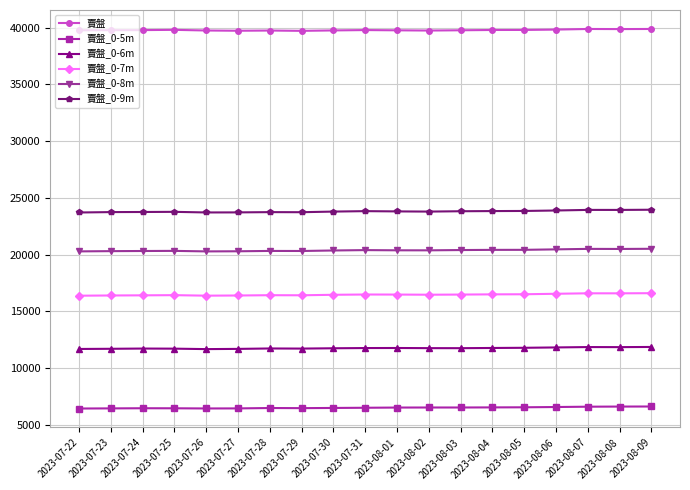

True or false: 賣盤_0-6m has more than 1 interior local peaks.

True